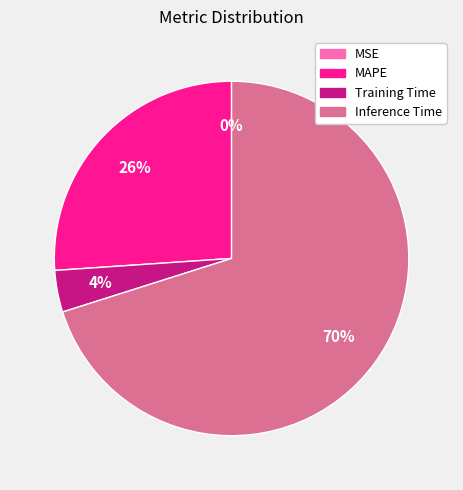

To the nearest percent, what is the average slice percentage?

25%